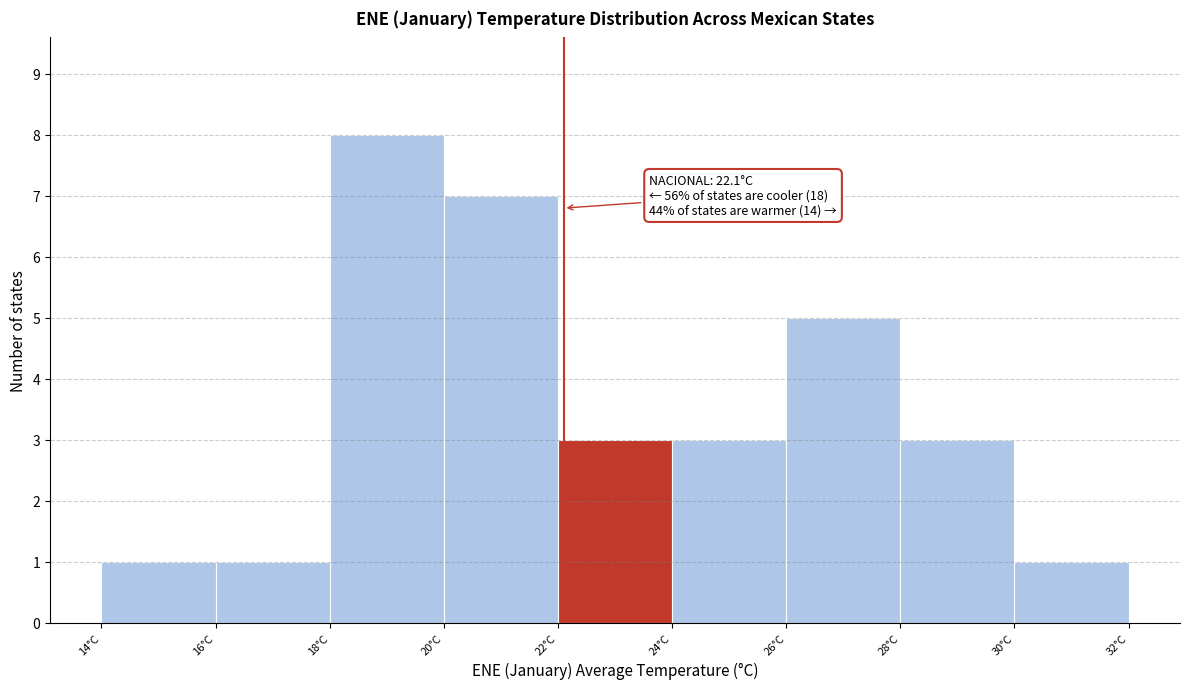

Over which range of the x-axis is the bar tallest?

18 to 20